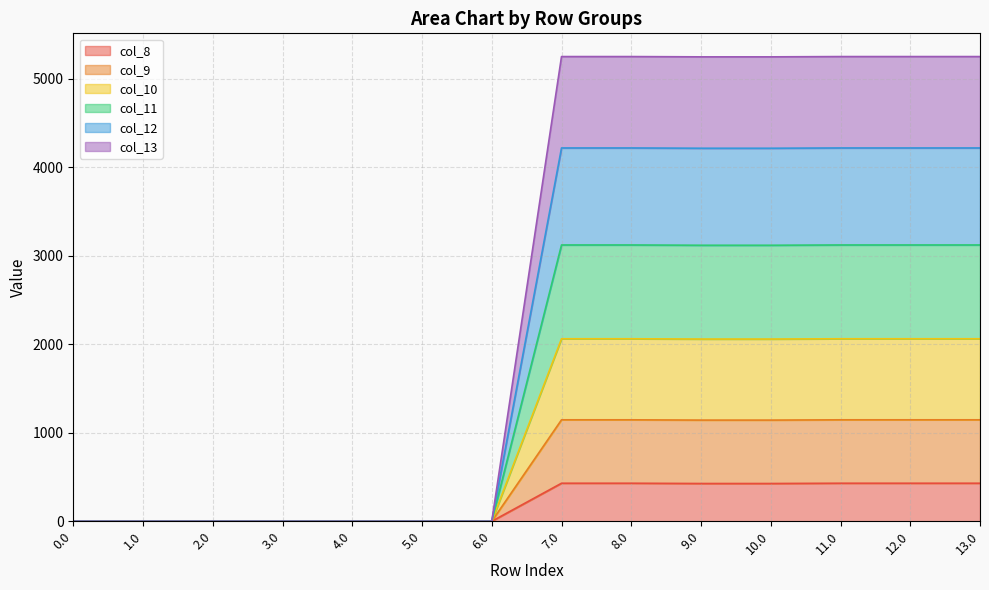

What is the highest value of the col_8 series?

430.3